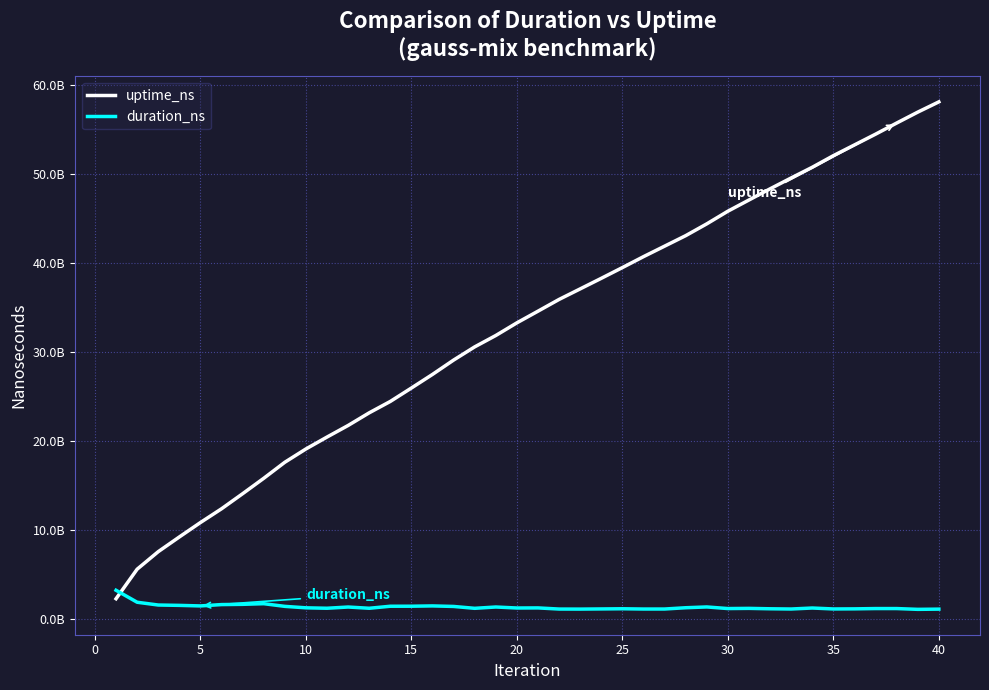

What are all the series names shown in the legend?

uptime_ns, duration_ns